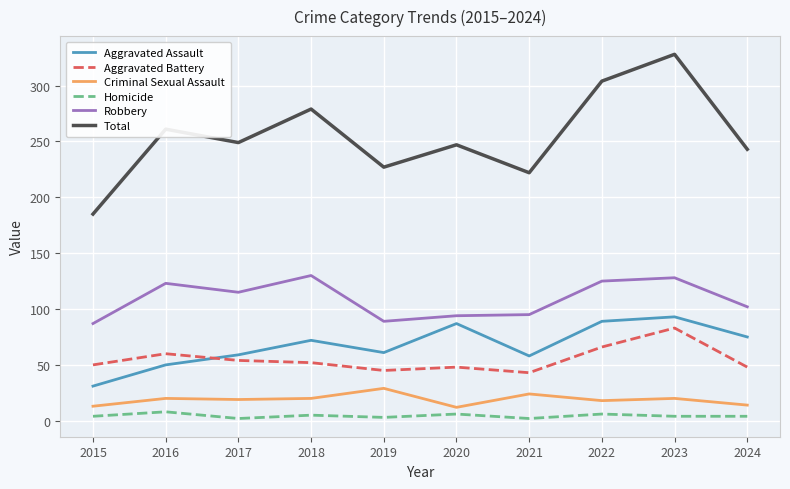

What are all the series names shown in the legend?

Aggravated Assault, Aggravated Battery, Criminal Sexual Assault, Homicide, Robbery, Total